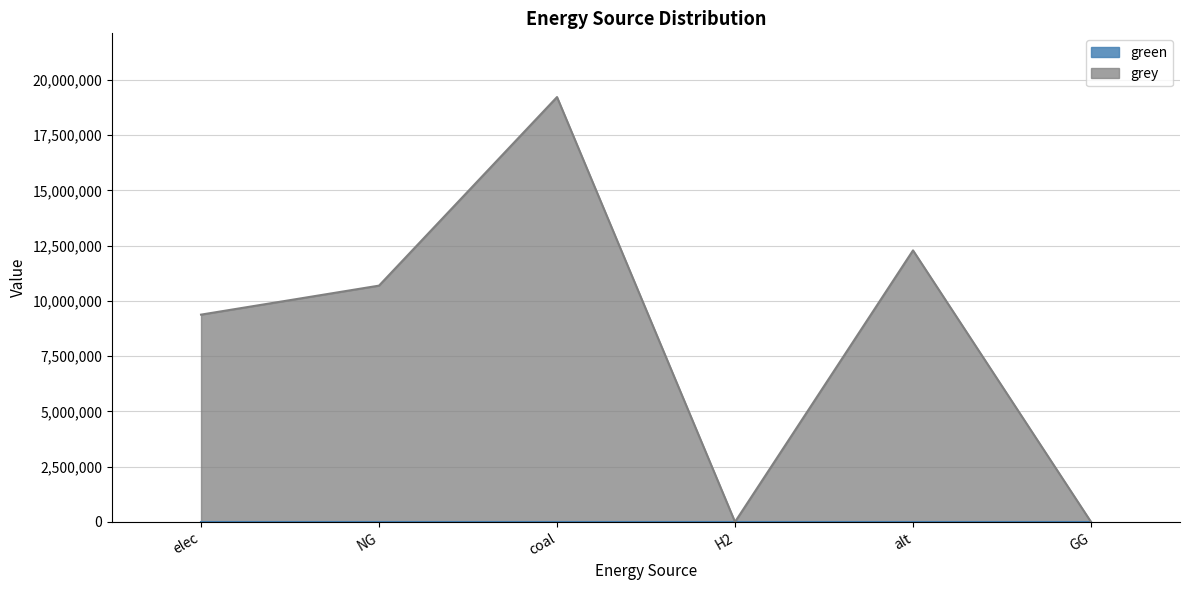

Is it true that the value at H2 is 0.0?

True